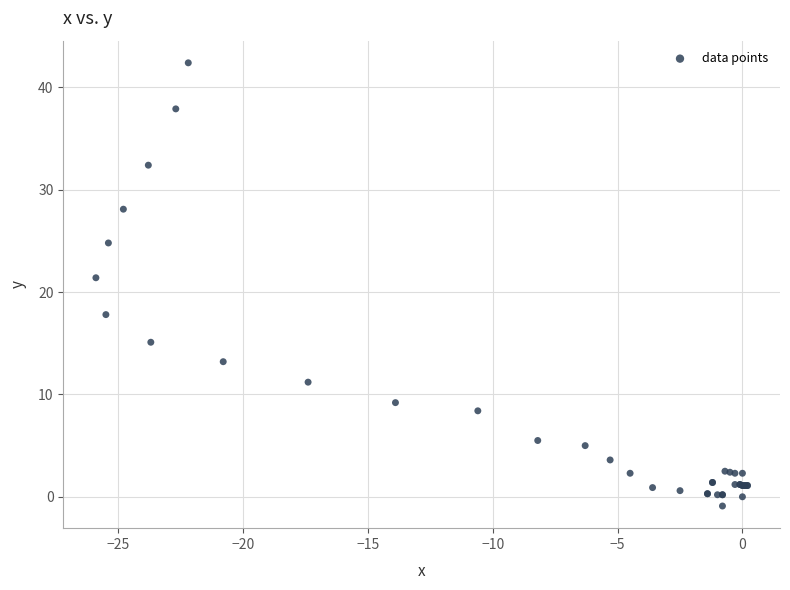

What Y value in the scatter plot is closest to 20?

21.4